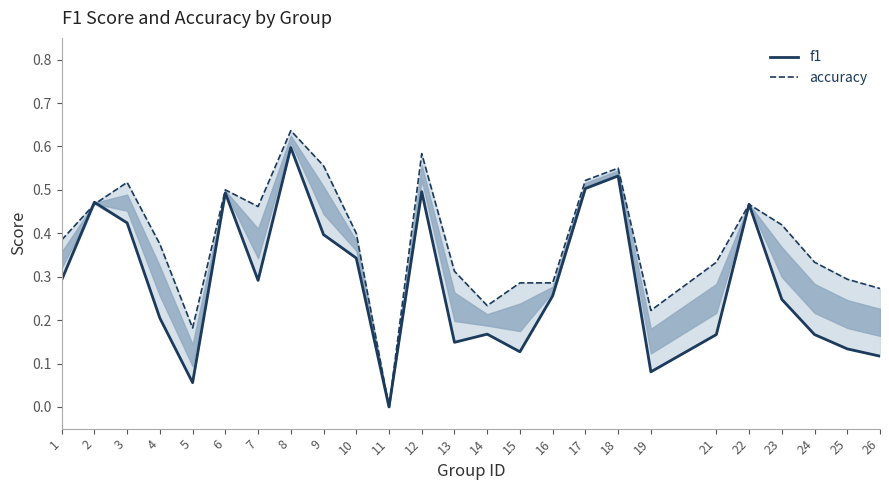

What is the value of the accuracy point at the 10th from the left?

0.4